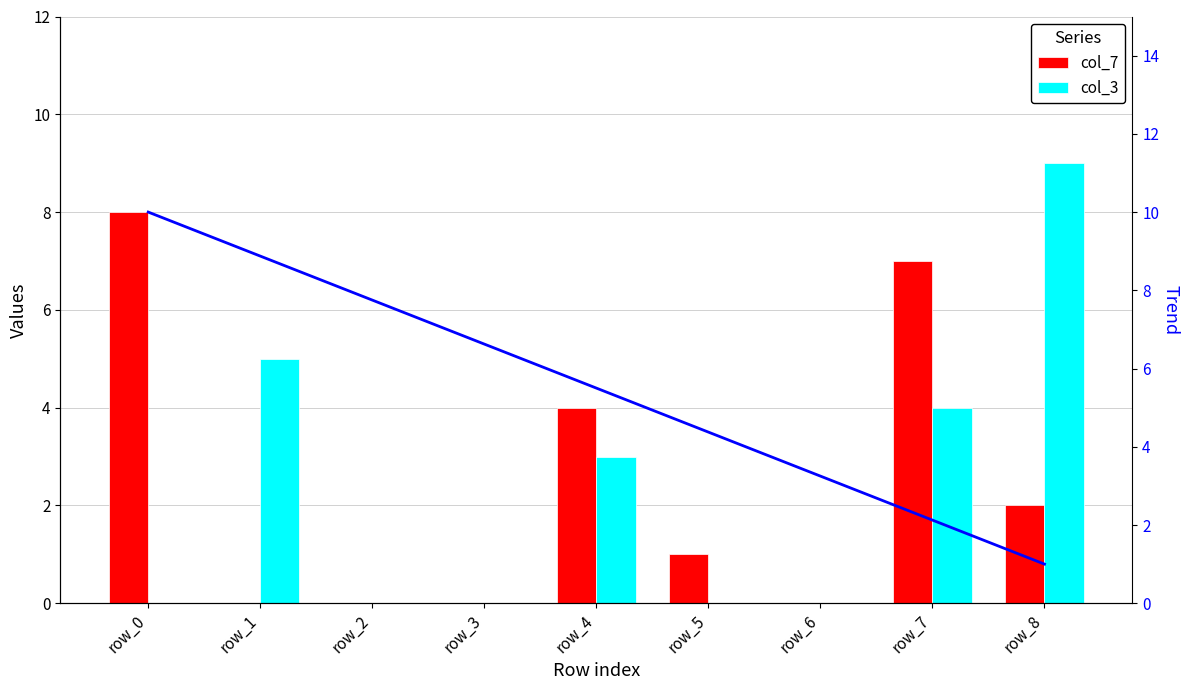

Reading right to left, list all the values displayed in this chart.

col_7: 2.0	7.0	0.0	1.0	4.0	0.0	0.0	0.0	8.0
col_3: 9.0	4.0	0.0	0.0	3.0	0.0	0.0	5.0	0.0
trend line: 1.0	2.1	3.2	4.4	5.5	6.6	7.8	8.9	10.0